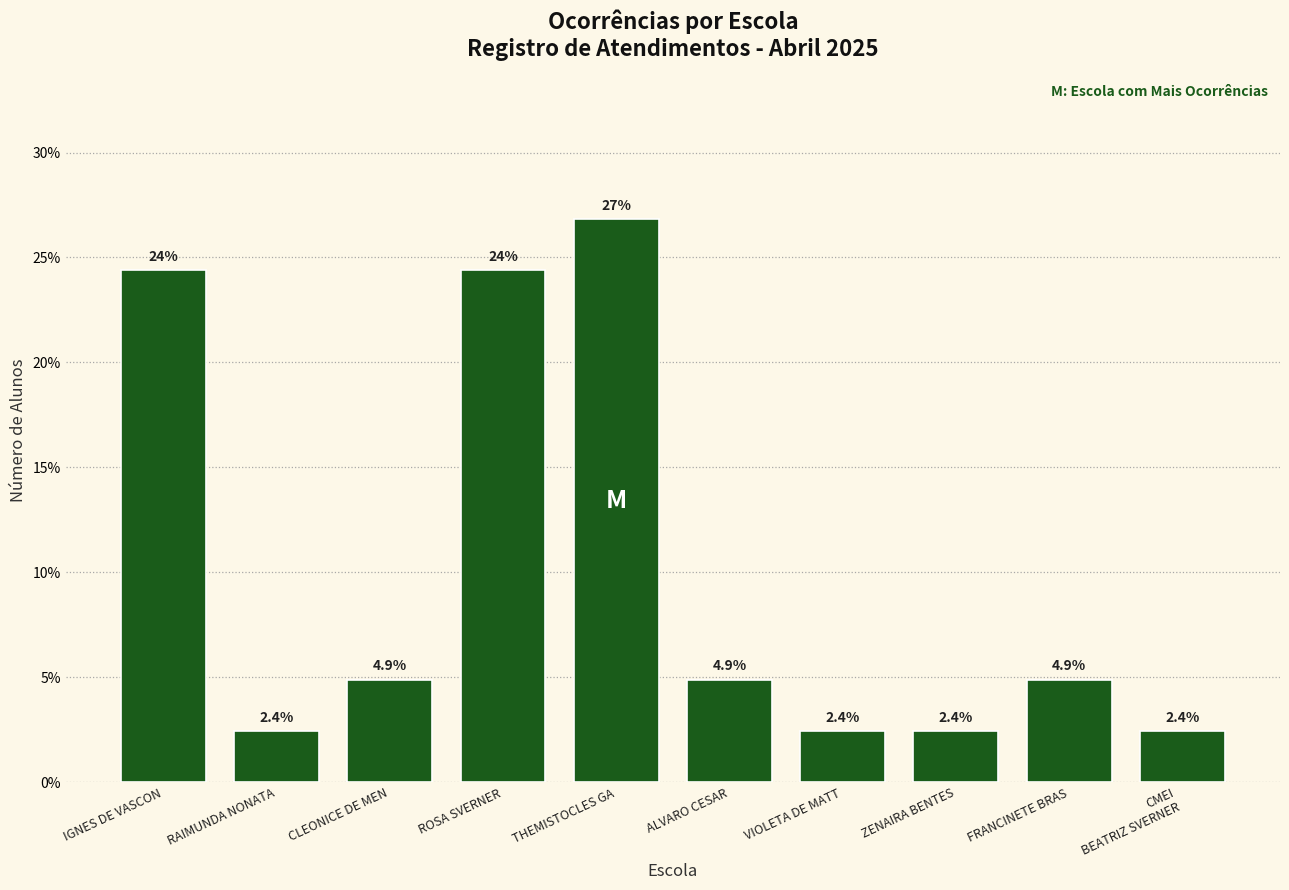

Are the bars horizontal?

No